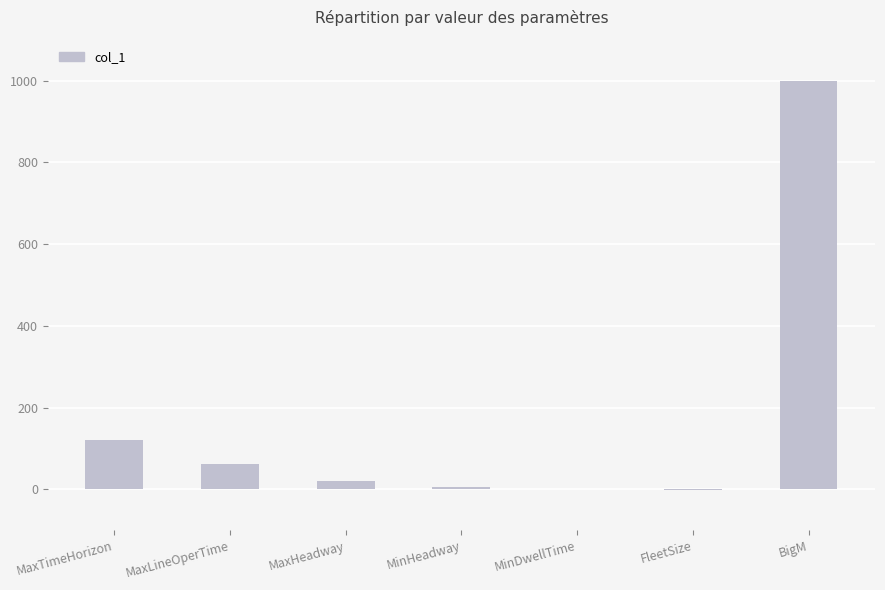

What is the average value?

172